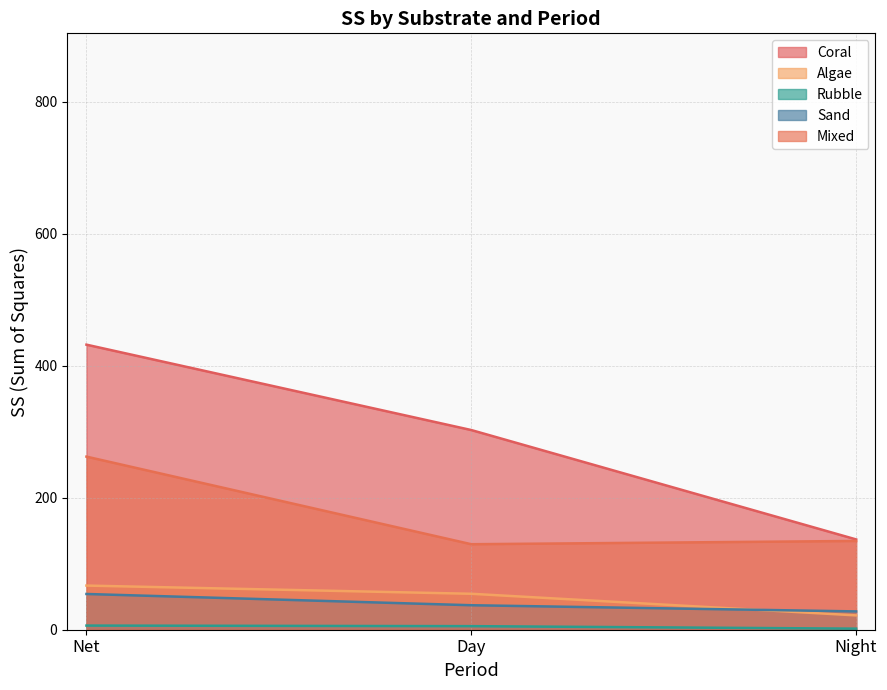

Where does the Mixed series first go above 134?

Net